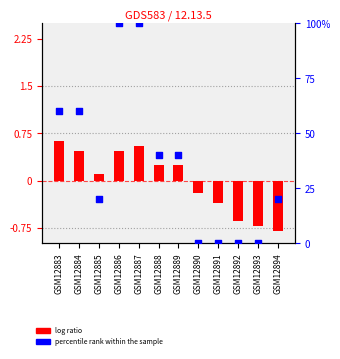

Which series contains the lowest Y value?

log ratio